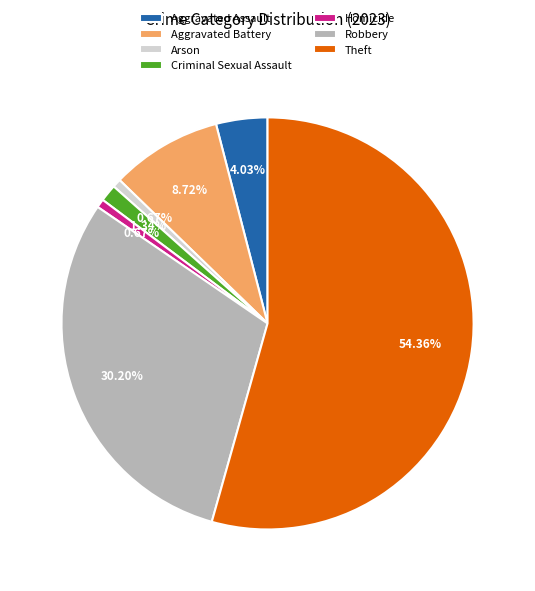

What is the ratio of the value at Robbery to the value at Aggravated Assault?

7.5